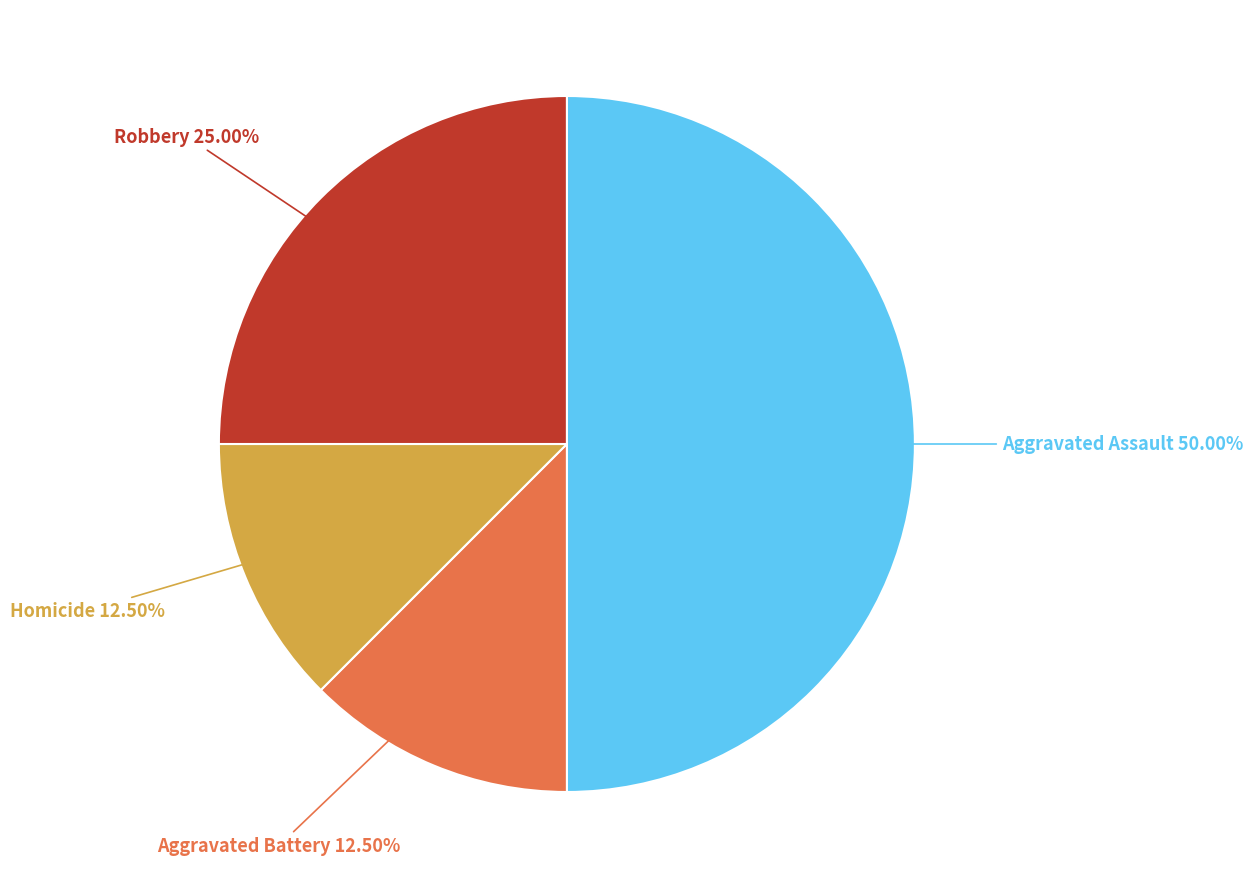

How many slices are in this pie chart?

4